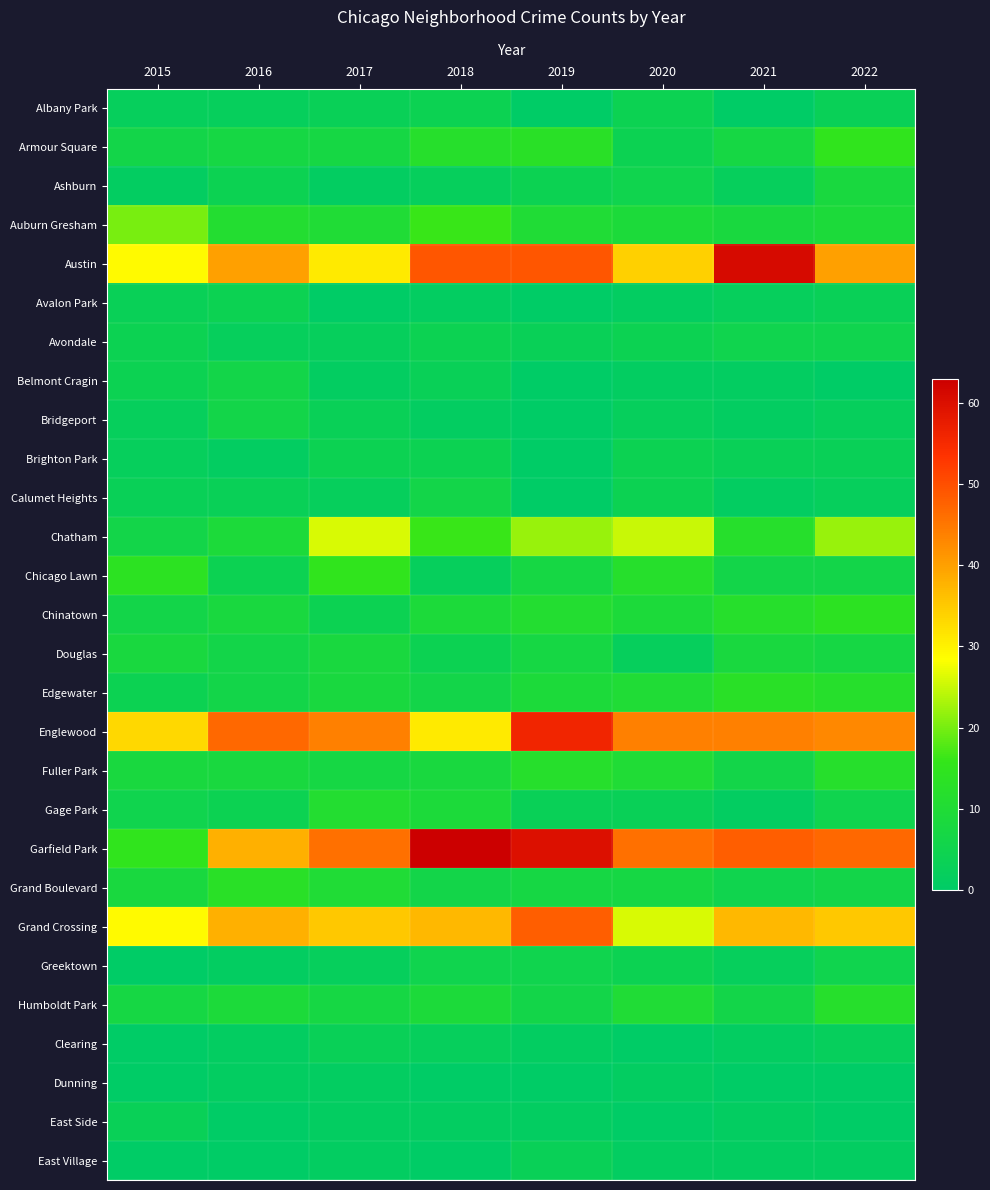

At which category is the sum across all series the highest?

2019